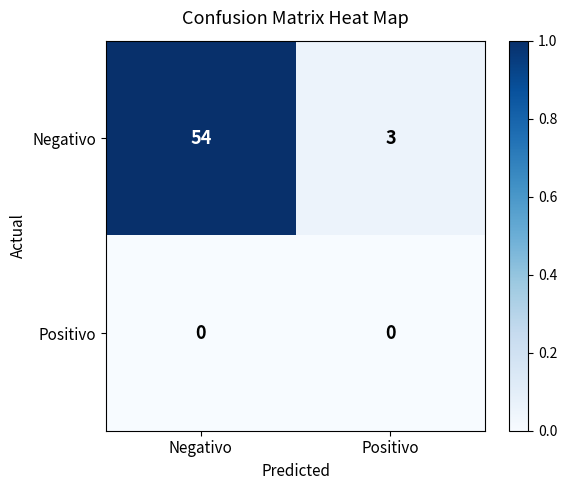

True or false: Negativo has a value of 3 at Positivo.

True